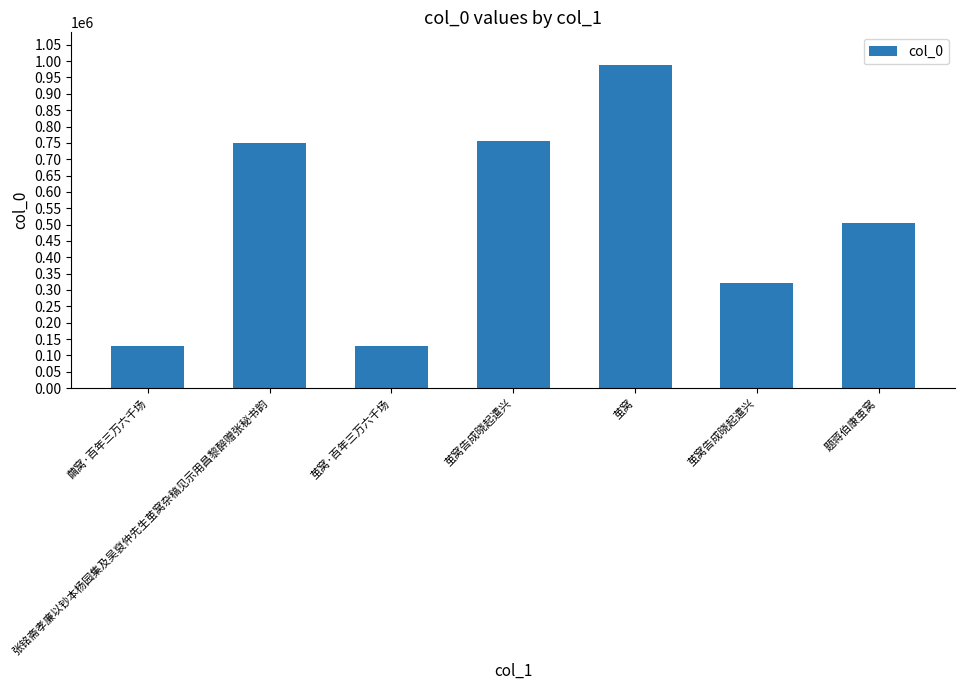

How many series are shown in this chart?

1